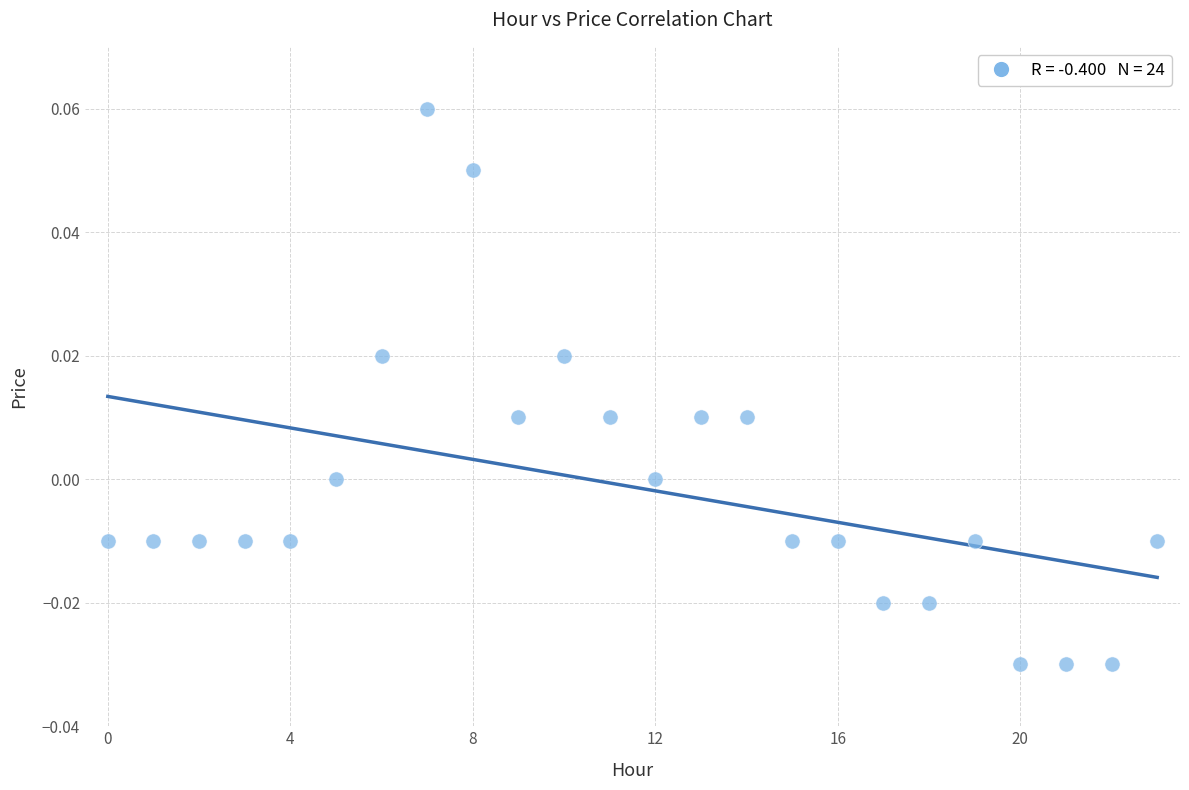

Count the number of points in this scatter plot.

24